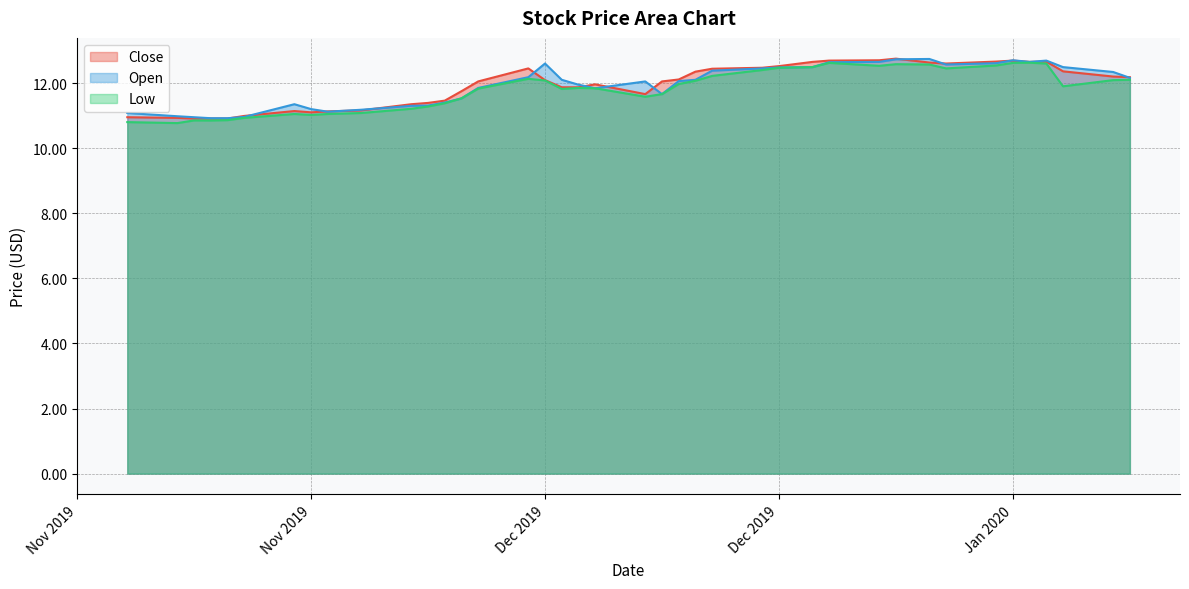

What is the maximum value for Low?

12.6